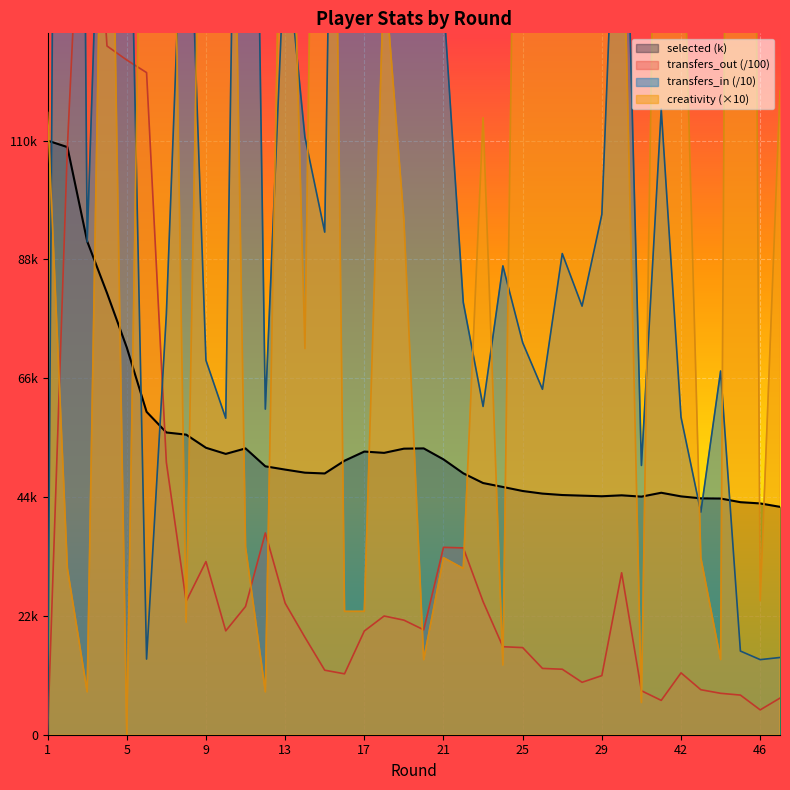

How many times do creativity and transfers_out cross each other?

14